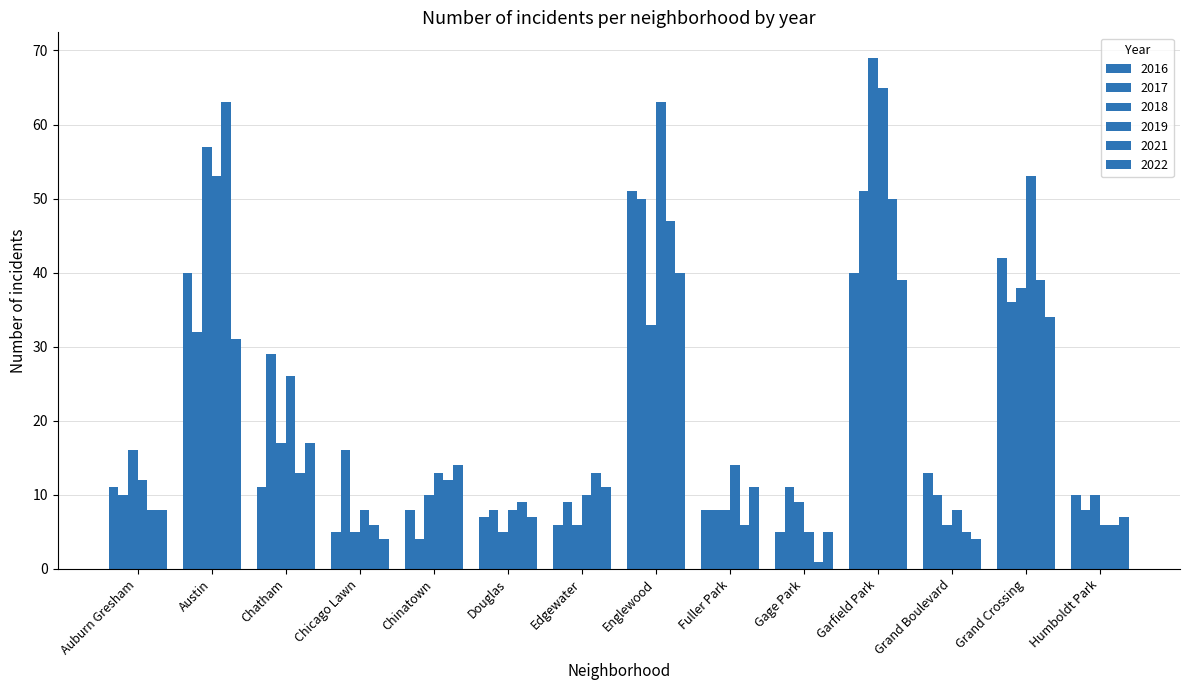

What is the sum of all 2022 values?

232